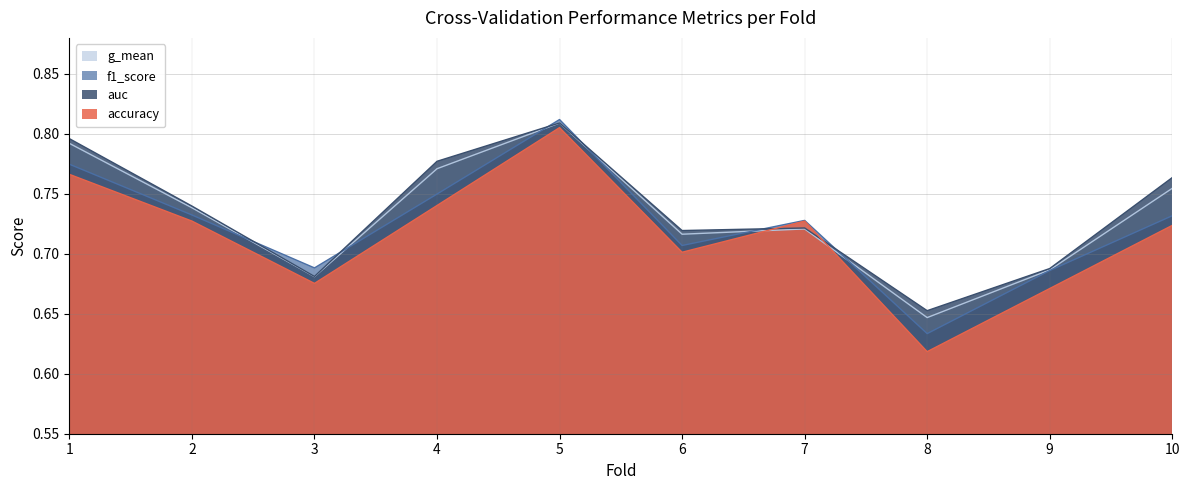

At which category is the sum across all series the highest?

5